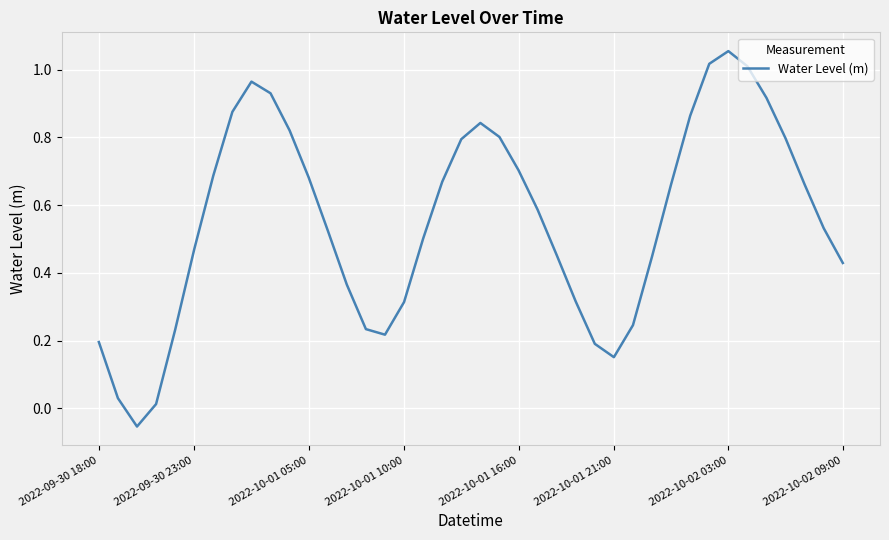

Count the number of values greater than 0.

39